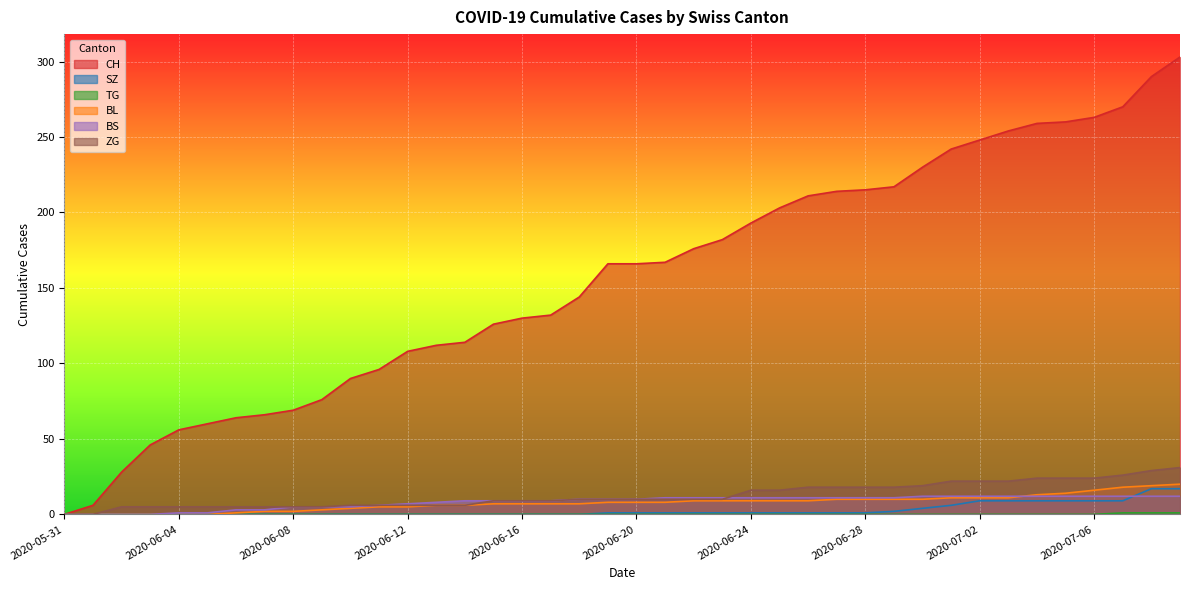

Is it true that BL equals 9 at 2020-06-24?

True